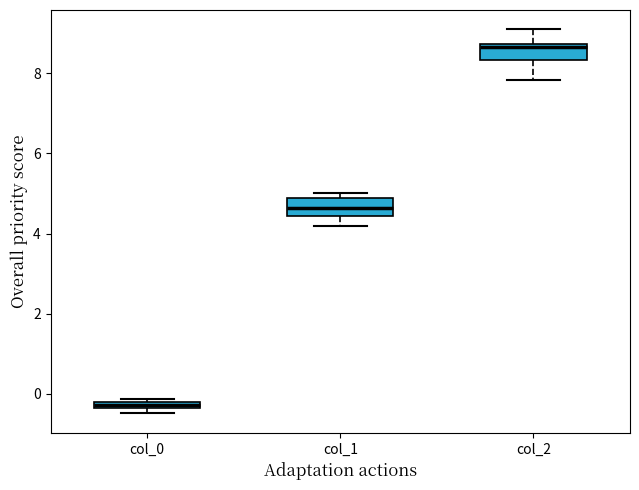

Where does the lower whisker of the box for col_1 end on the y-axis? The values are not printed on the chart, so give them approximately, as read against the axis.

4.2